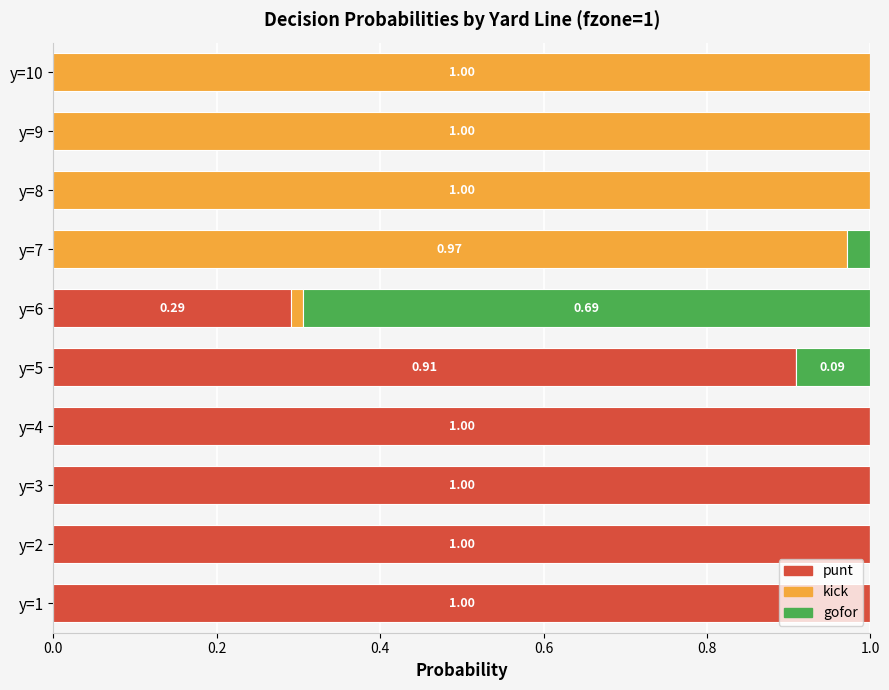

How many distinct data groups are displayed?

3